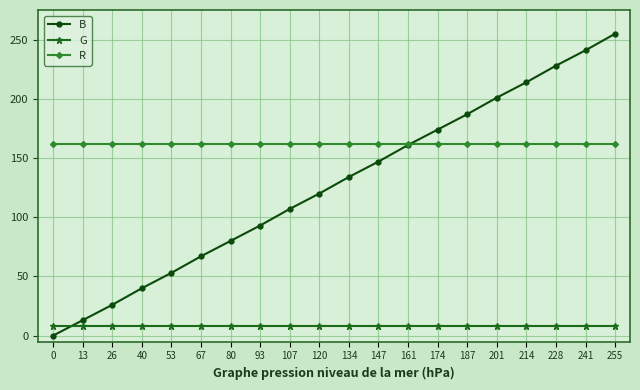

Reading right to left, list all the values displayed in this chart.

B: 255=255	241=241	228=228	214=214	201=201	187=187	174=174	161=161	147=147	134=134	120=120	107=107	93=93	80=80	67=67	53=53	40=40	26=26	13=13	0=0
G: 255=8	241=8	228=8	214=8	201=8	187=8	174=8	161=8	147=8	134=8	120=8	107=8	93=8	80=8	67=8	53=8	40=8	26=8	13=8	0=8
R: 255=162	241=162	228=162	214=162	201=162	187=162	174=162	161=162	147=162	134=162	120=162	107=162	93=162	80=162	67=162	53=162	40=162	26=162	13=162	0=162